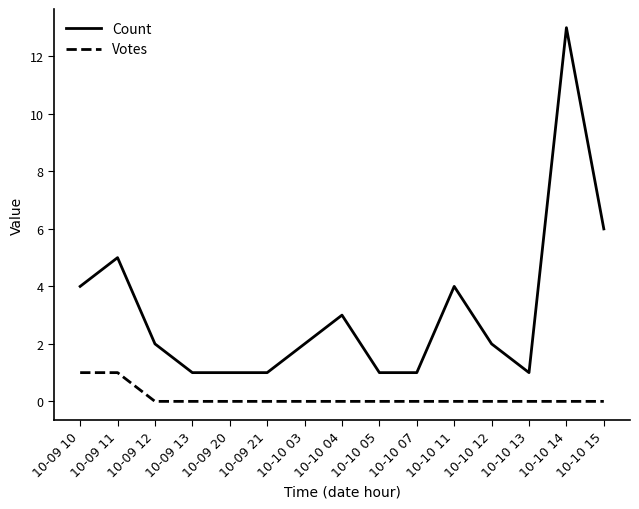

List the series in order of their overall mean, lowest first.

Votes, Count